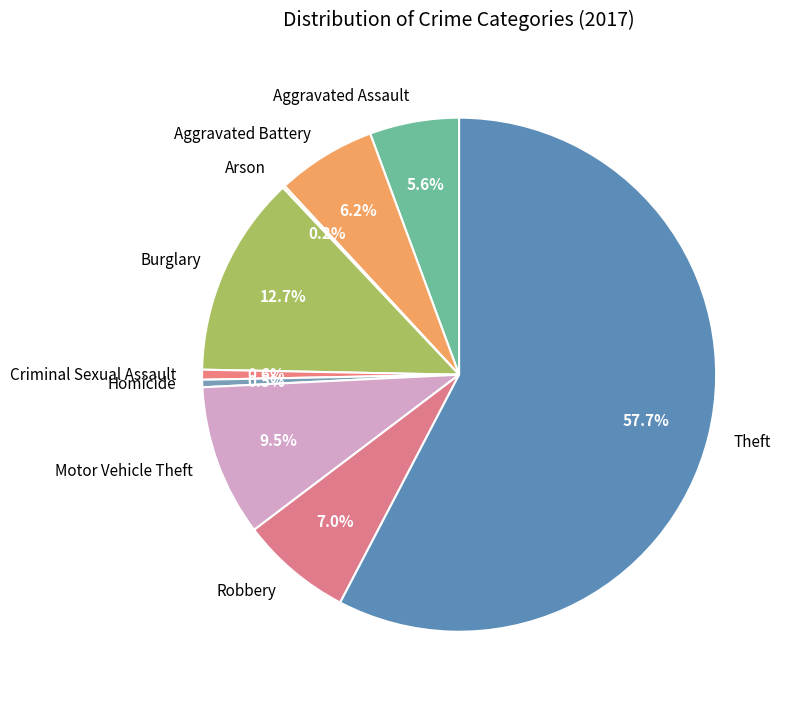

Which category has the biggest portion of the pie?

Theft